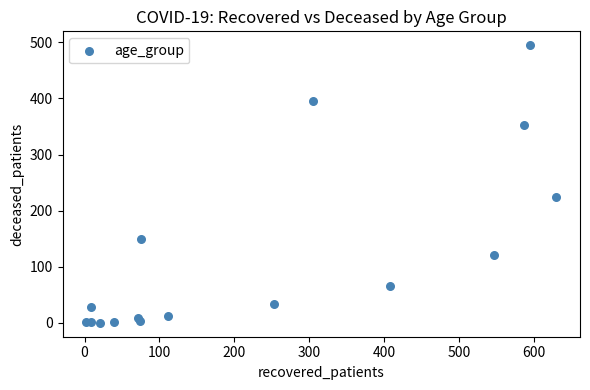

What Y value in the scatter plot is closest to 247?

225